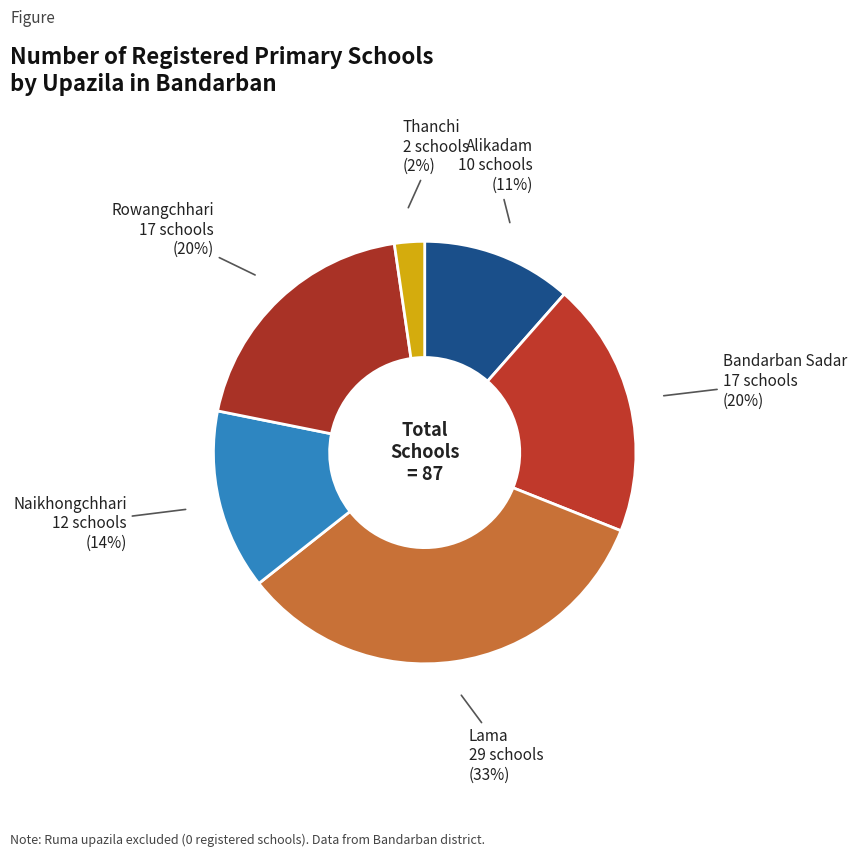

How many segments does this pie chart have?

6